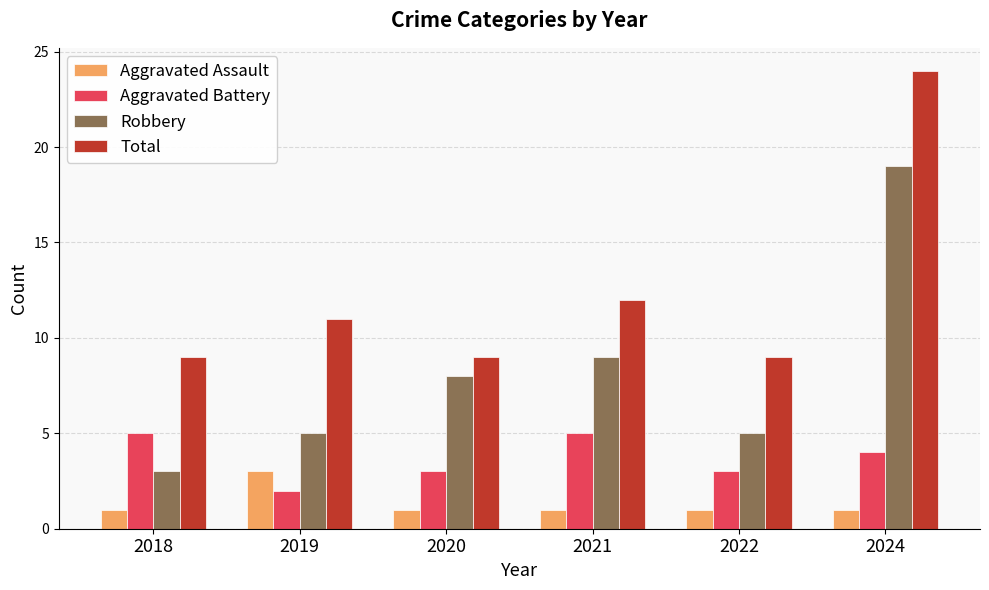

What is the sum of the Aggravated Assault values at 2020 and 2019?

4